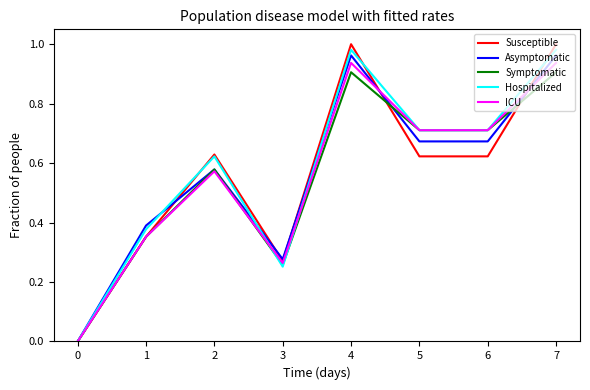

Which series has the widest spread of values?

Susceptible